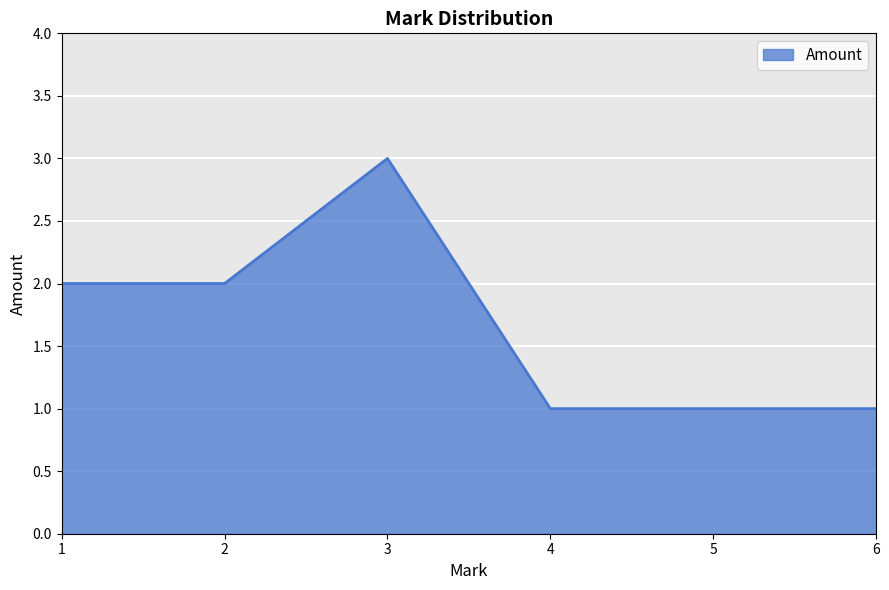

How many series are shown in this chart?

1